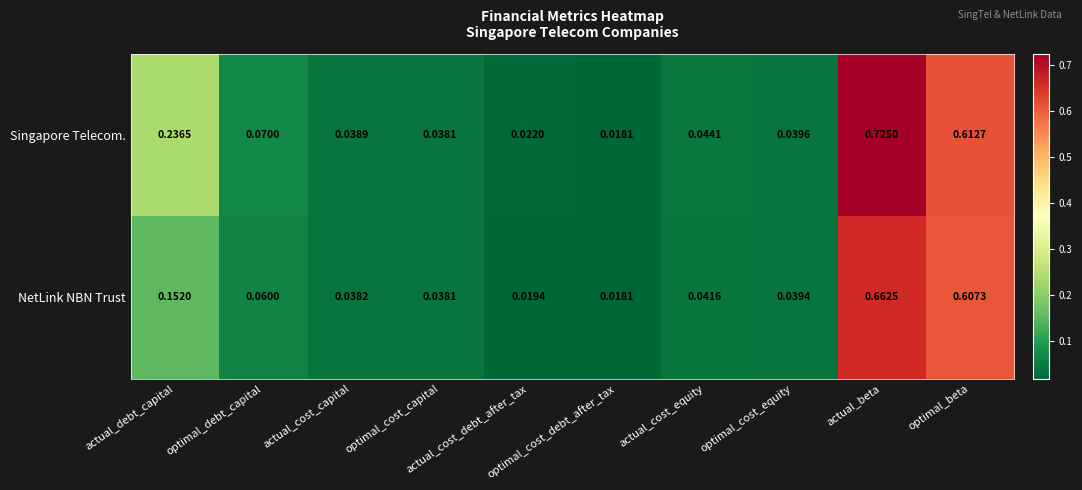

How many distinct data groups are displayed?

2